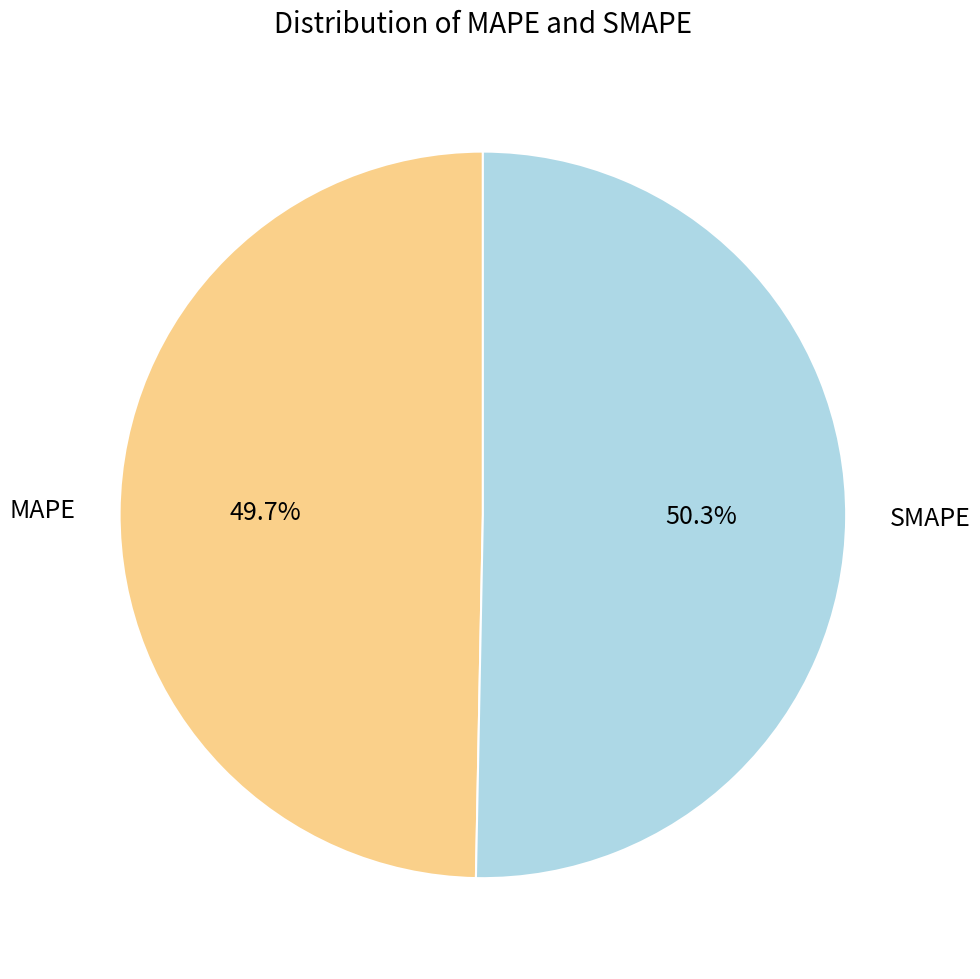

How many segments does this pie chart have?

2